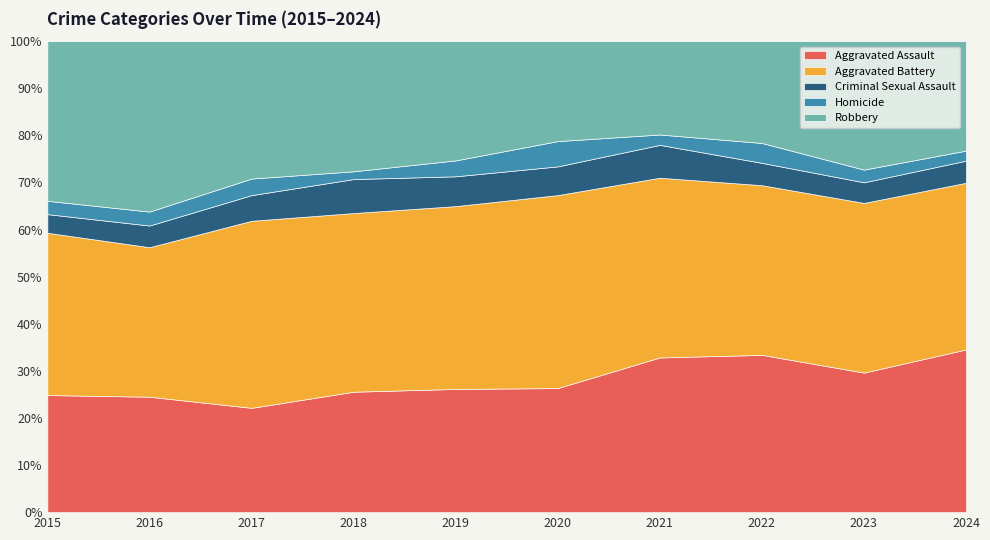

At which label does Aggravated Assault reach its minimum?

2017